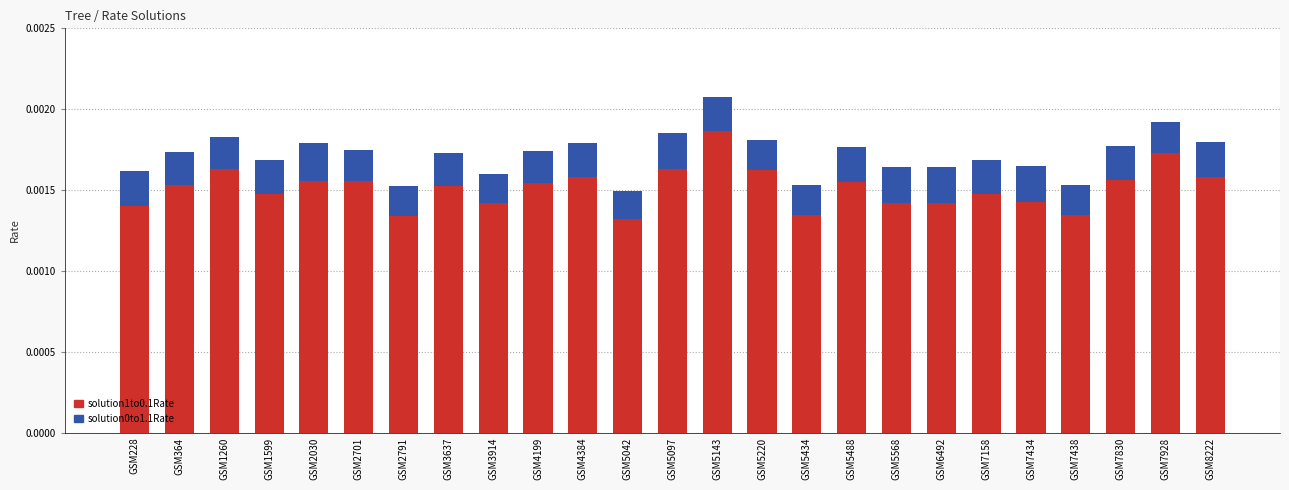

Count the number of categories in the chart.

25